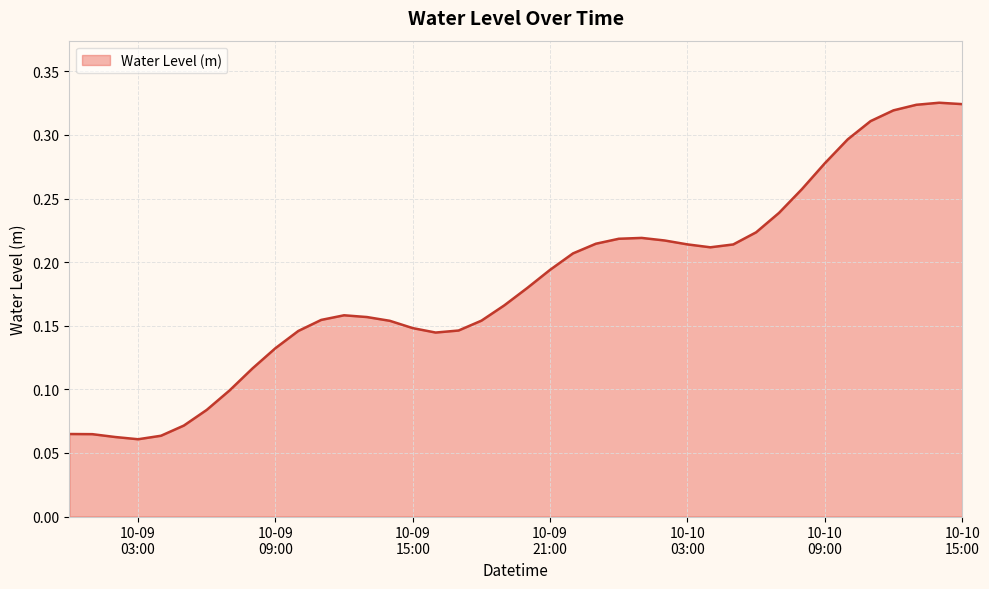

How many values are between 0 and 1?

40